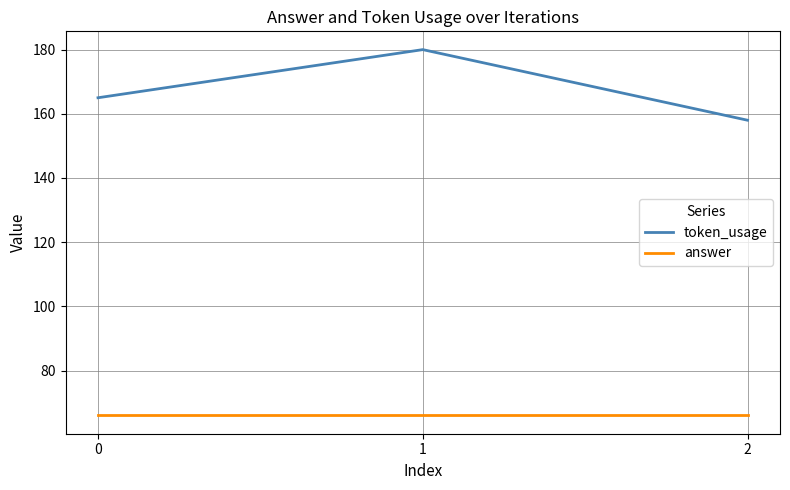

What is the maximum value shown in the chart?

180